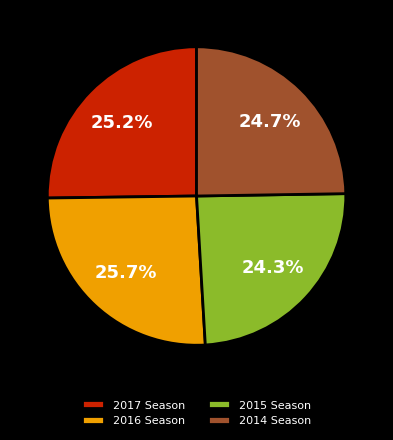

How many slices are in this pie chart?

4